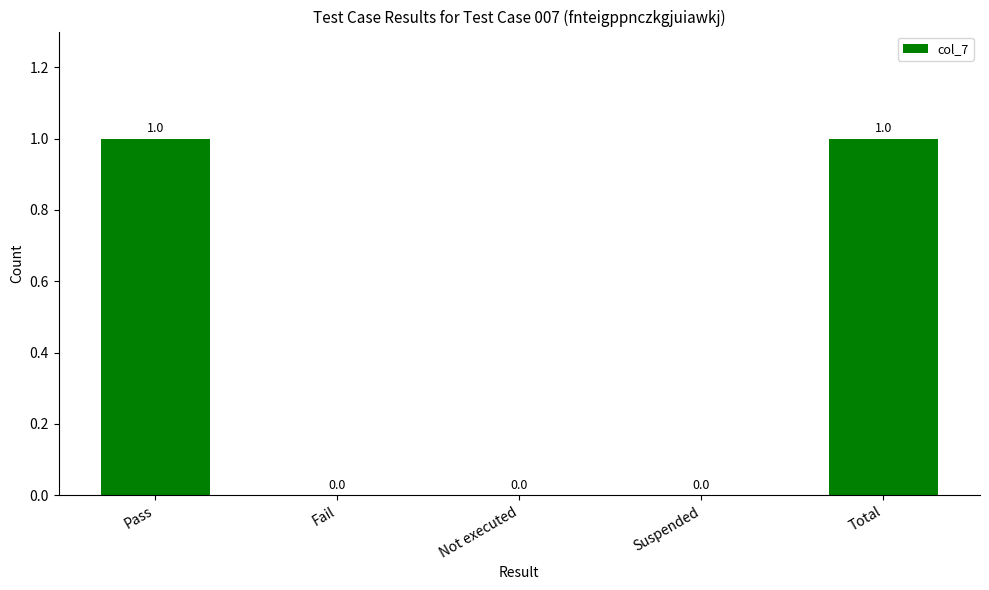

What is the change in value from Pass to Suspended?

-1